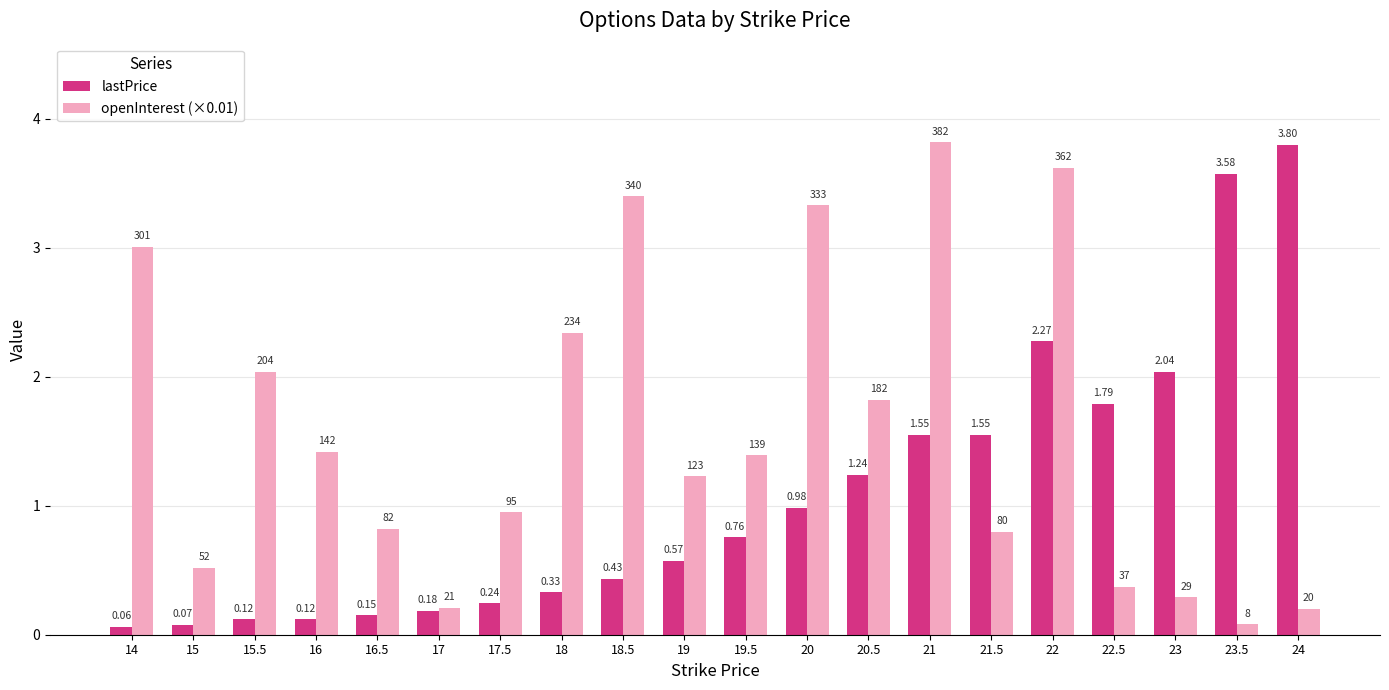

At which label is lastPrice closest to 1?

20